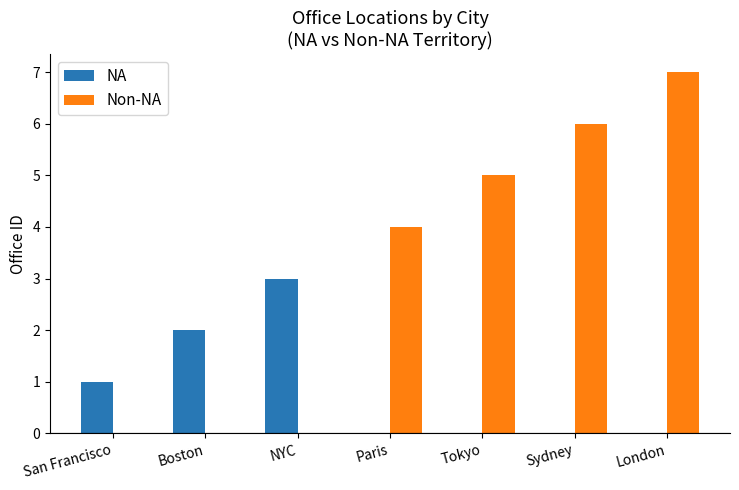

Reading left to right, transcribe all the data shown in this chart.

NA: 1	2	3	0	0	0	0
Non-NA: 0	0	0	4	5	6	7